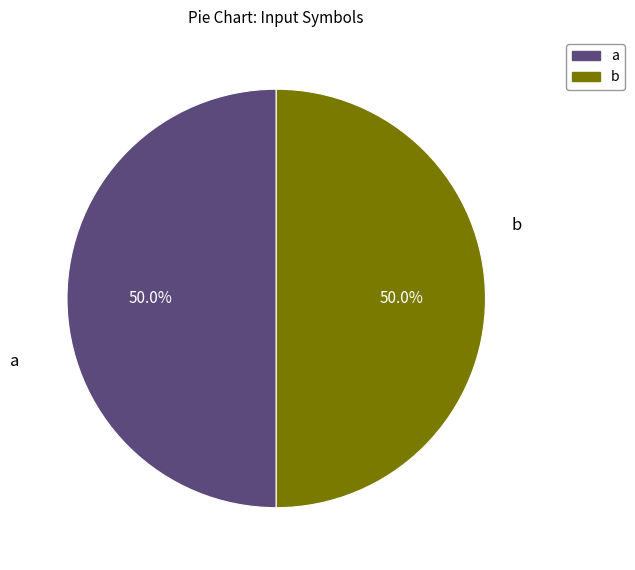

What is the ratio of the value at a to the value at b?

1.0